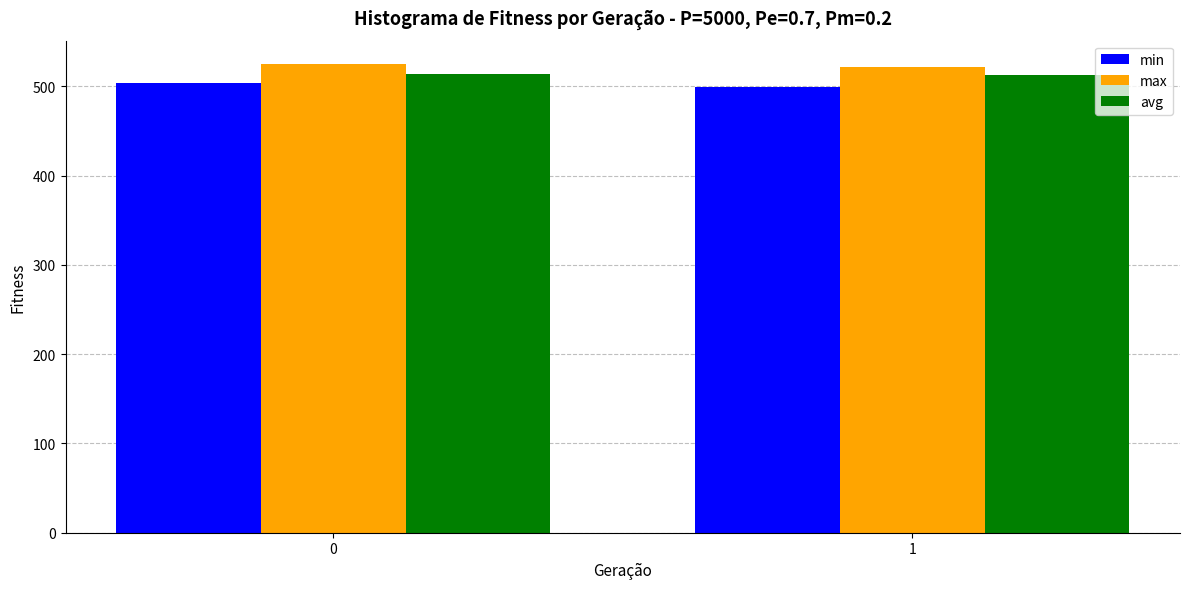

What is the sum of all max values?

1046.6